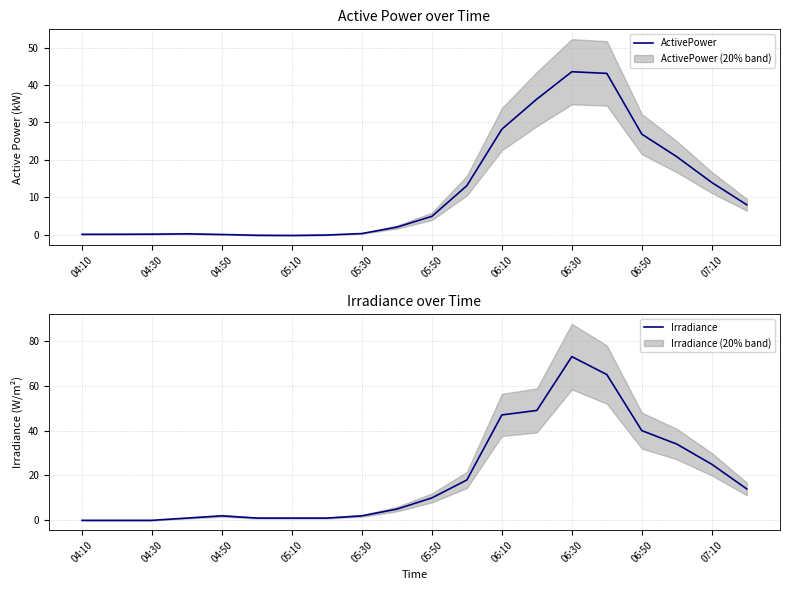

Which series has the largest total across all categories?

Irradiance